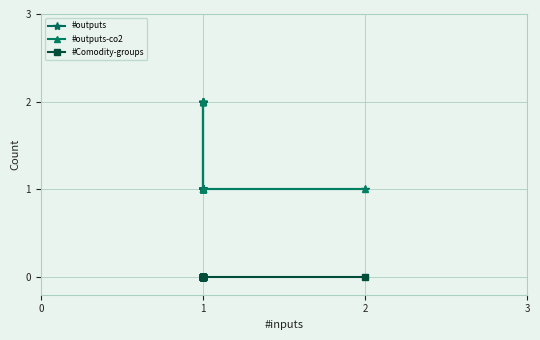

Reading left to right, extract all data points from this chart.

#outputs: 1	1	1	1	1	1	1	1	1	1	1	2	2	2	2	2	1	1	1	1
#outputs-co2: 1	1	1	1	1	1	1	1	1	1	1	2	2	2	2	2	1	1	1	1
#Comodity-groups: 0	0	0	0	0	0	0	0	0	0	0	0	0	0	0	0	0	0	0	0